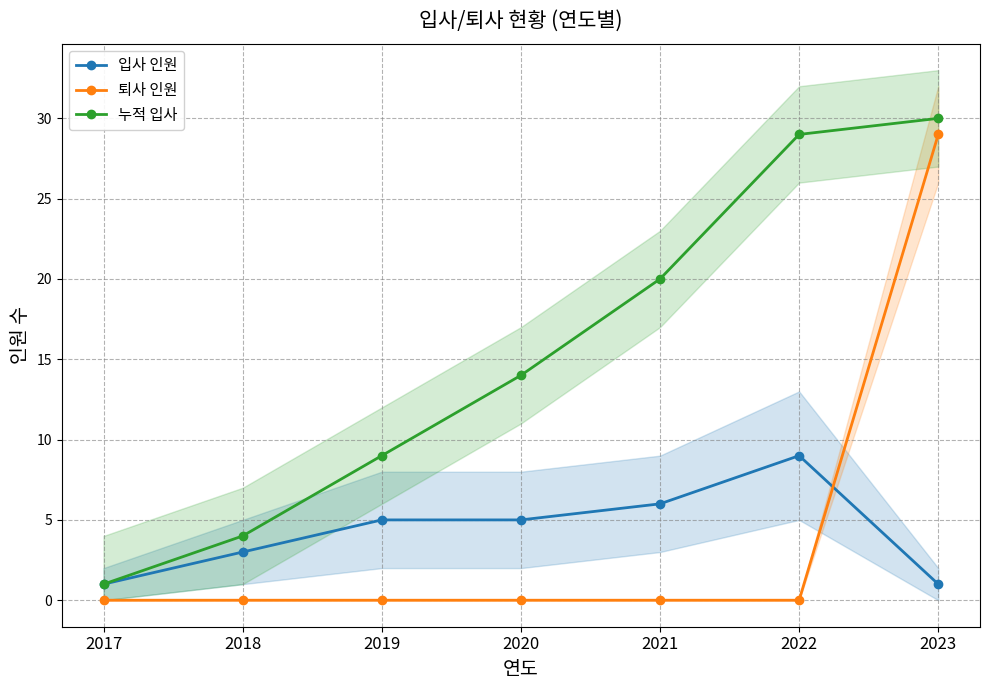

What are all the series names shown in the legend?

입사 인원, 퇴사 인원, 누적 입사